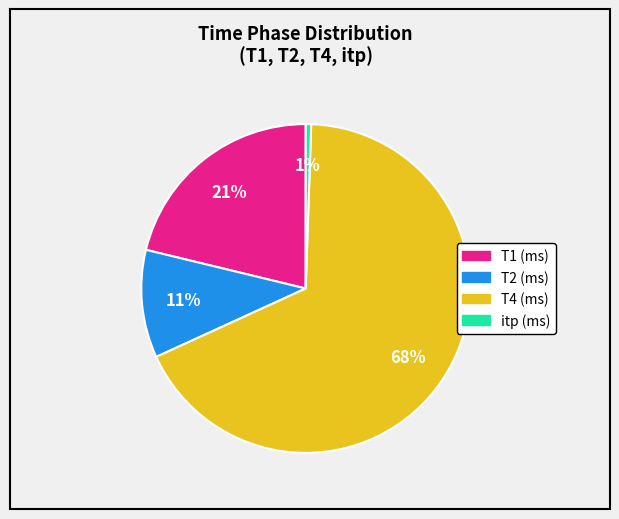

To the nearest percent, what is the average slice percentage?

25%